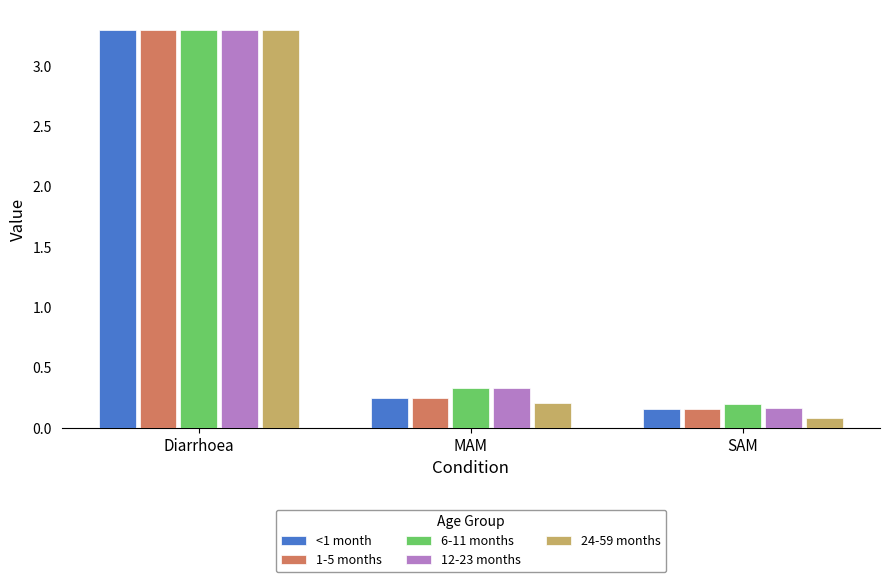

What is the sum of all 6-11 months values?

3.8